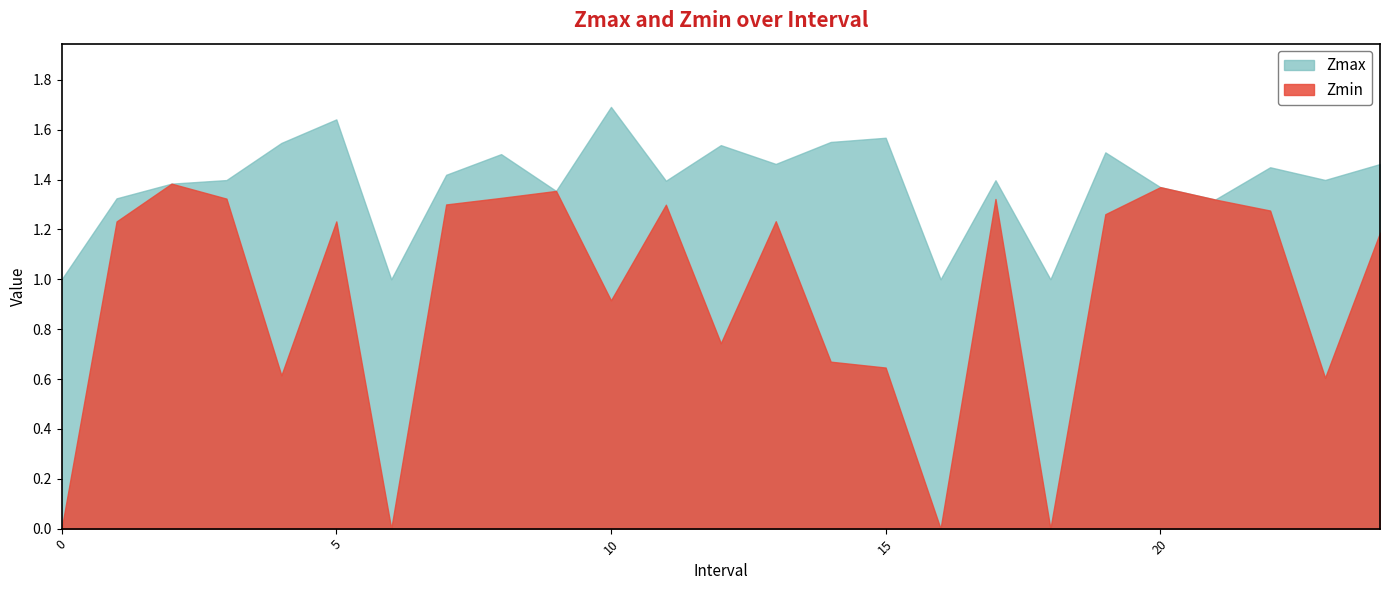

True or false: Zmin and Zmax cross at least once.

False